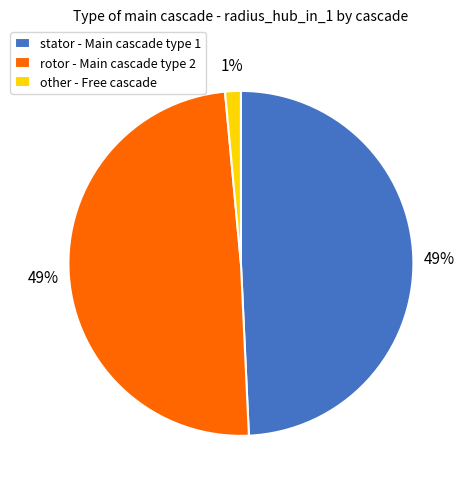

Do other and rotor together represent more than half of the pie?

Yes